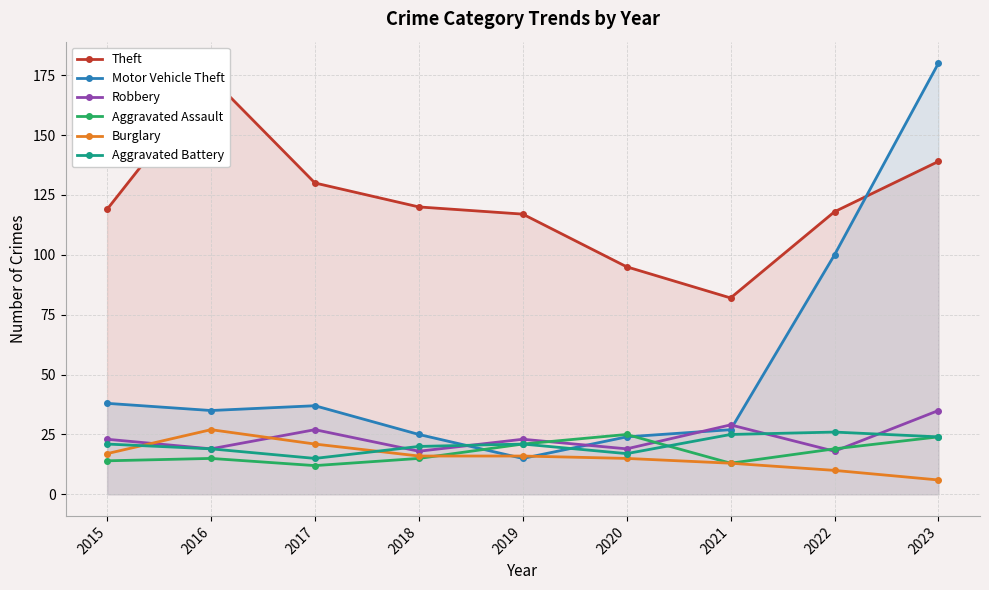

What is the minimum value for Motor Vehicle Theft?

15